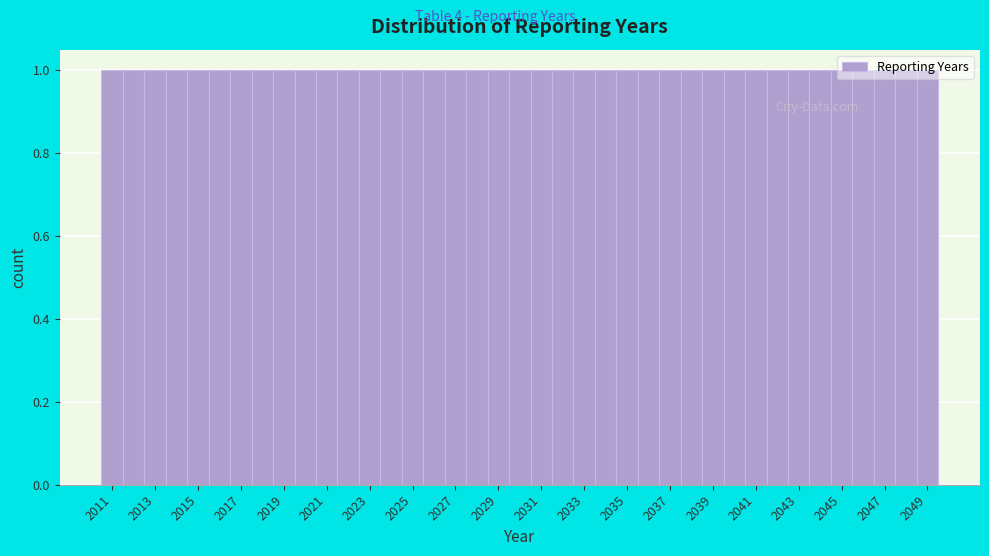

Reading left to right, transcribe this chart: for each bar, give the range it covers on the x-axis and its height. Neither the bar edges nor the heights are printed on the chart, so give them approximately, as read against the axes.

2010.5 to 2011.5: 1
2011.5 to 2012.5: 1
2012.5 to 2013.5: 1
2013.5 to 2014.5: 1
2014.5 to 2015.5: 1
2015.5 to 2016.5: 1
2016.5 to 2017.5: 1
2017.5 to 2018.5: 1
2018.5 to 2019.5: 1
2019.5 to 2020.5: 1
2020.5 to 2021.5: 1
2021.5 to 2022.5: 1
2022.5 to 2023.5: 1
2023.5 to 2024.5: 1
2024.5 to 2025.5: 1
2025.5 to 2026.5: 1
2026.5 to 2027.5: 1
2027.5 to 2028.5: 1
2028.5 to 2029.5: 1
2029.5 to 2030.5: 1
2030.5 to 2031.5: 1
2031.5 to 2032.5: 1
2032.5 to 2033.5: 1
2033.5 to 2034.5: 1
2034.5 to 2035.5: 1
2035.5 to 2036.5: 1
2036.5 to 2037.5: 1
2037.5 to 2038.5: 1
2038.5 to 2039.5: 1
2039.5 to 2040.5: 1
2040.5 to 2041.5: 1
2041.5 to 2042.5: 1
2042.5 to 2043.5: 1
2043.5 to 2044.5: 1
2044.5 to 2045.5: 1
2045.5 to 2046.5: 1
2046.5 to 2047.5: 1
2047.5 to 2048.5: 1
2048.5 to 2049.5: 1